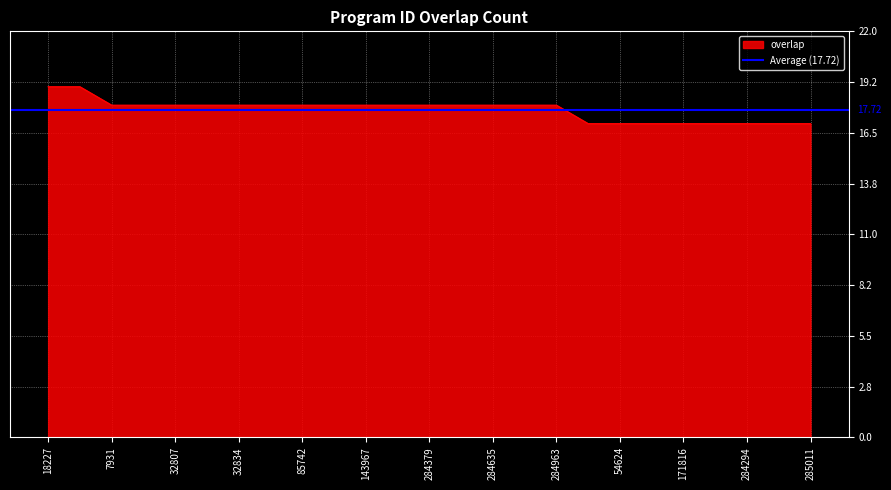

What is the change in value from 32834 to 284294?

-1